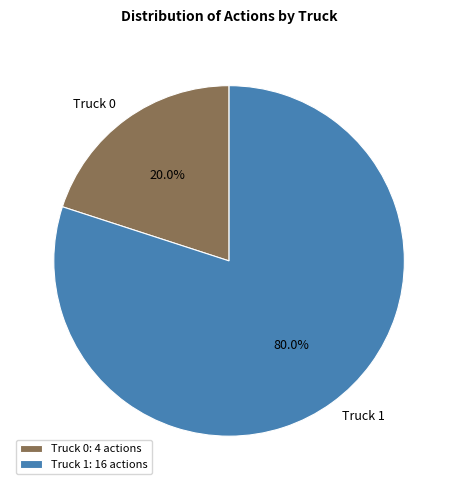

Rank the categories by value from lowest to highest.

Truck 0, Truck 1